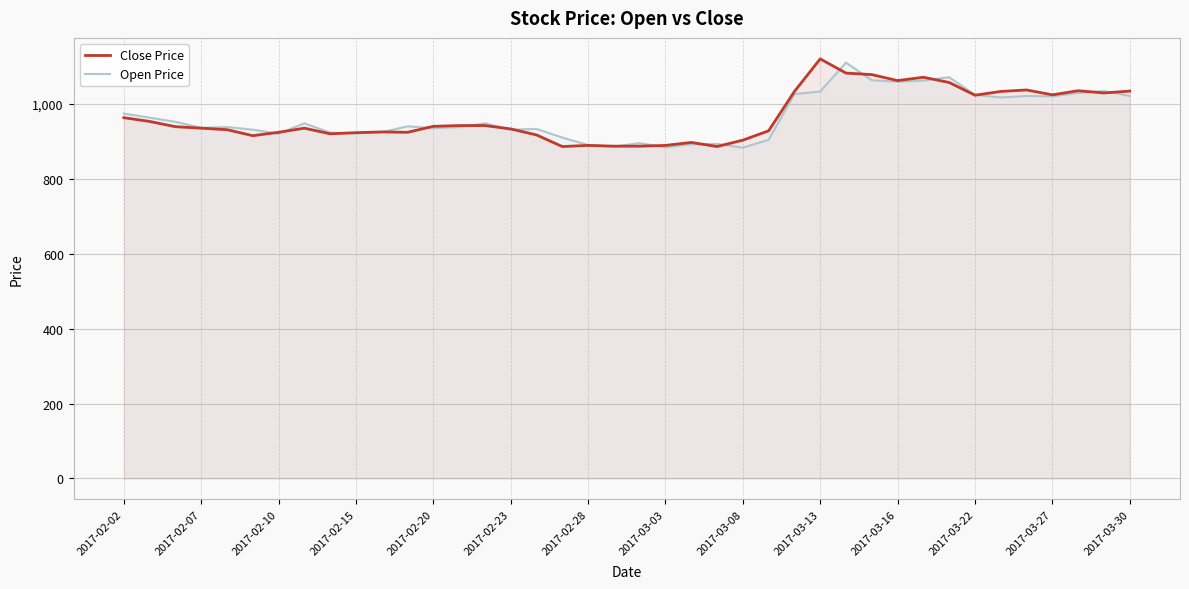

What is the minimum value for Open Price?

883